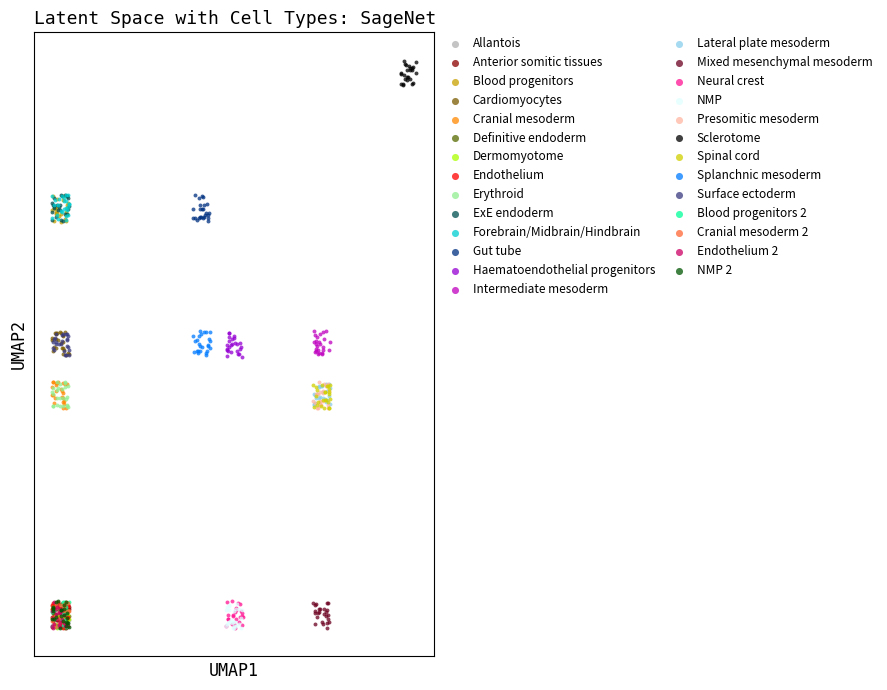

What are all the series names shown in the legend?

Allantois, Anterior somitic tissues, Blood progenitors, Cardiomyocytes, Cranial mesoderm, Definitive endoderm, Dermomyotome, Endothelium, Erythroid, ExE endoderm, Forebrain/Midbrain/Hindbrain, Gut tube, Haematoendothelial progenitors, Intermediate mesoderm, Lateral plate mesoderm, Mixed mesenchymal mesoderm, Neural crest, NMP, Presomitic mesoderm, Sclerotome, Spinal cord, Splanchnic mesoderm, Surface ectoderm, Blood progenitors 2, Cranial mesoderm 2, Endothelium 2, NMP 2